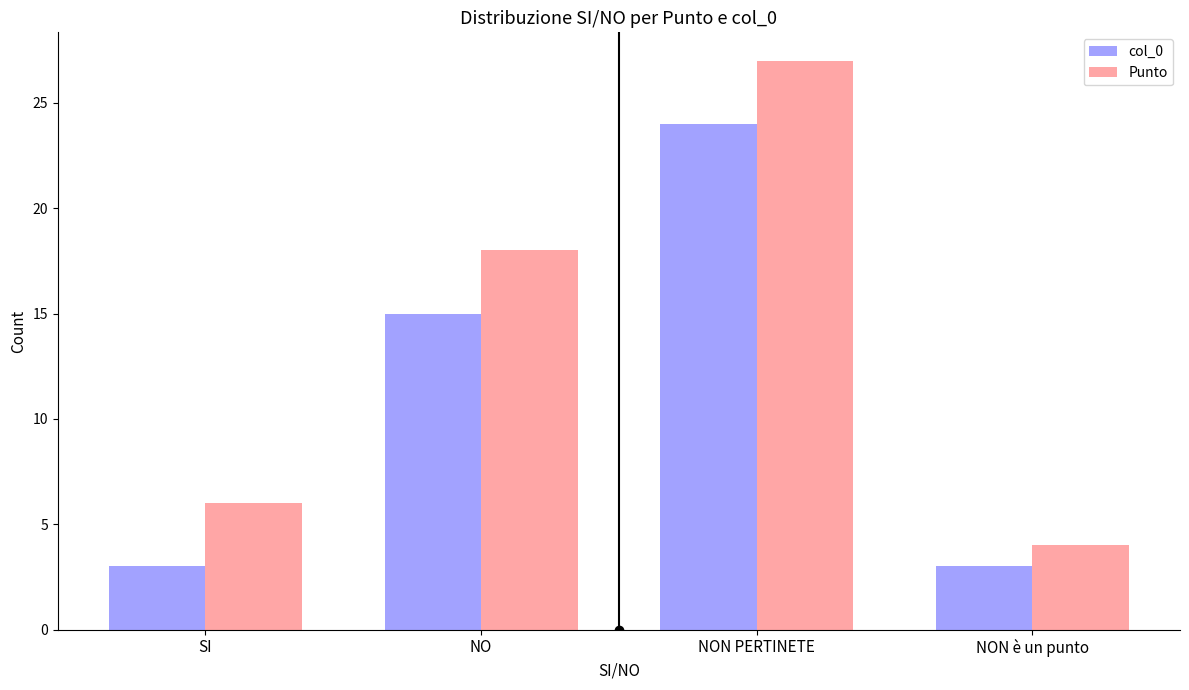

Rank the categories by Punto value from highest to lowest.

NON PERTINETE, NO, SI, NON è un punto